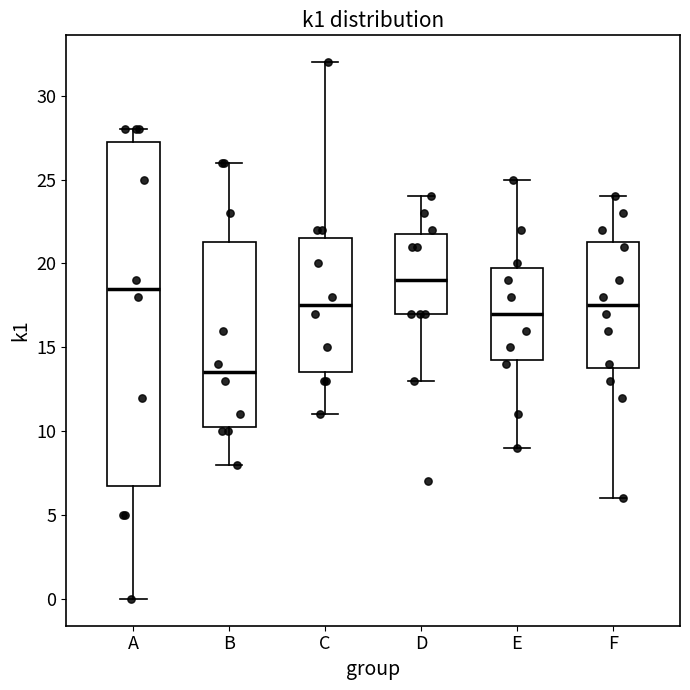

Which box has the lowest median line?

B